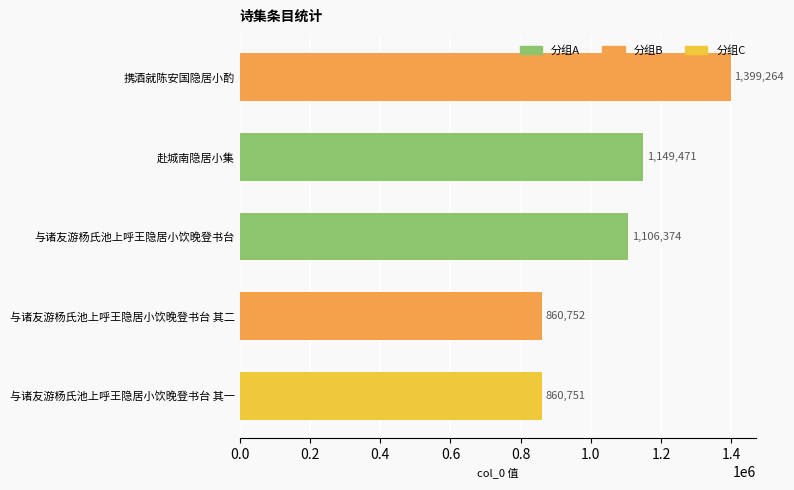

How many distinct data groups are displayed?

1